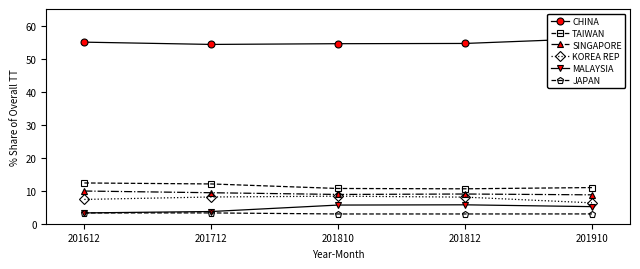

In MALAYSIA, how many points are higher than both neighbors (excluding endpoints)?

1